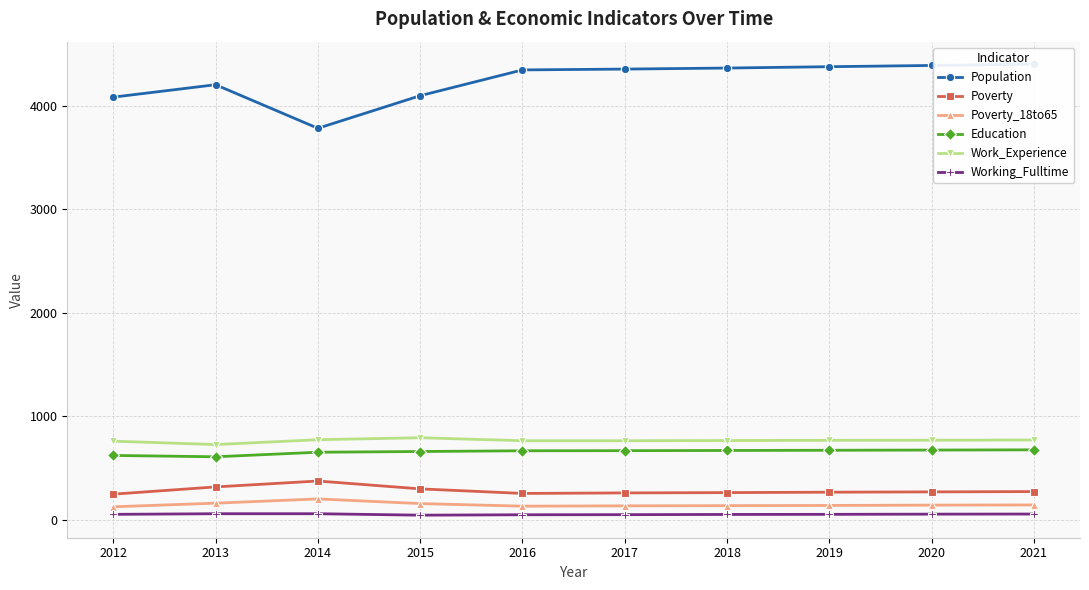

Reading right to left, transcribe all the data shown in this chart.

Population: 4400	4388	4376	4363	4353	4345	4096	3781	4202	4082
Poverty: 272	269	266	262	259	254	298	374	317	247
Poverty_18to65: 143	141	138	136	134	131	156	201	160	125
Education: 675	673	671	669	667	666	659	652	608	621
Work_Experience: 770	768	767	765	763	763	792	773	726	759
Working_Fulltime: 55	54	52	51	49	48	44	58	58	52